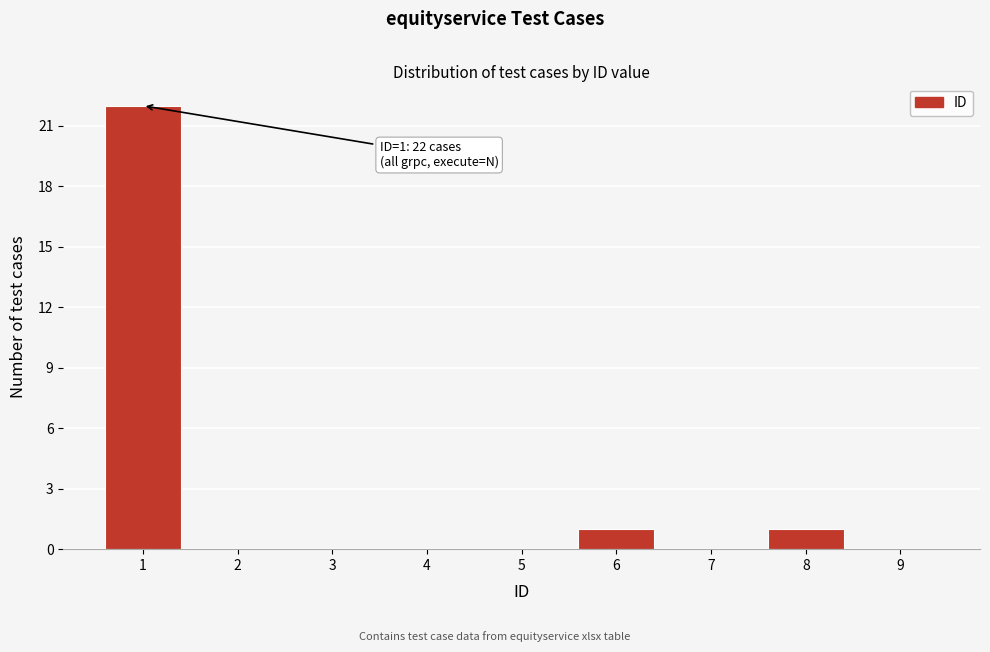

Over which range of the x-axis is the bar tallest?

0.5 to 1.5